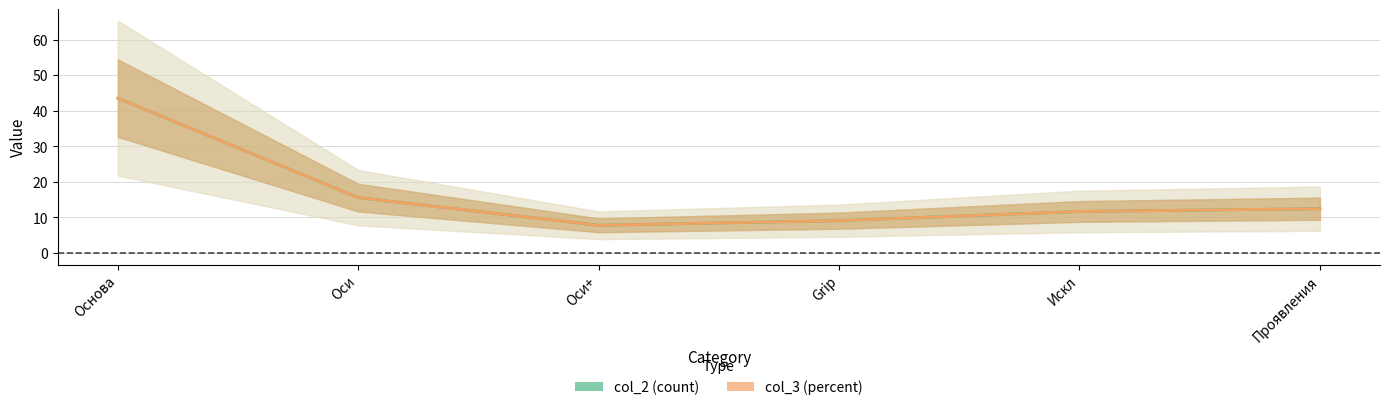

What value does the col_3 (percent) series have at Искл?

11.7